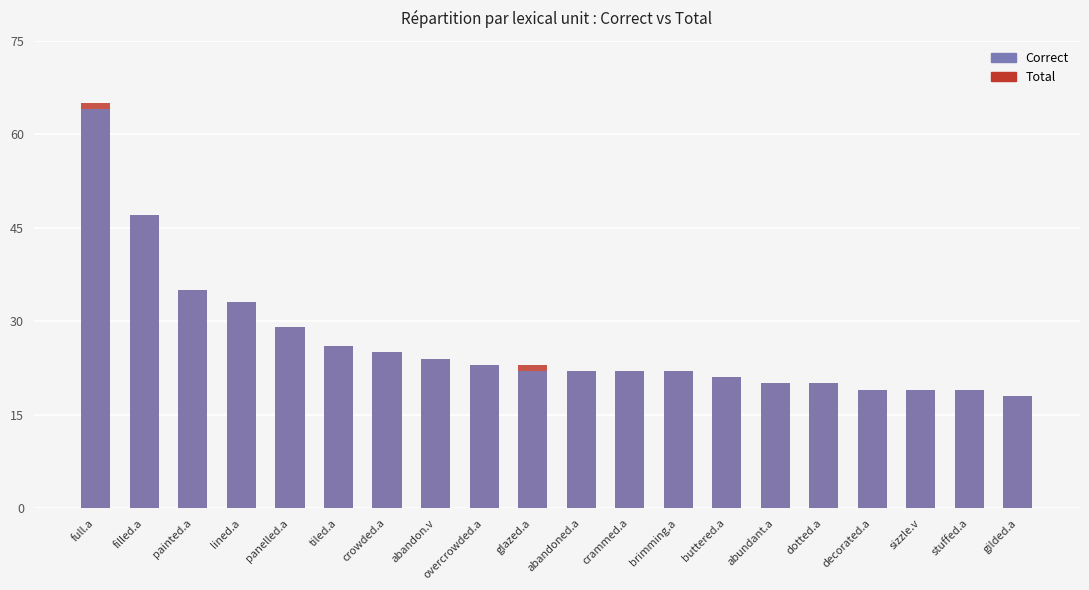

How many groups of bars are there?

20